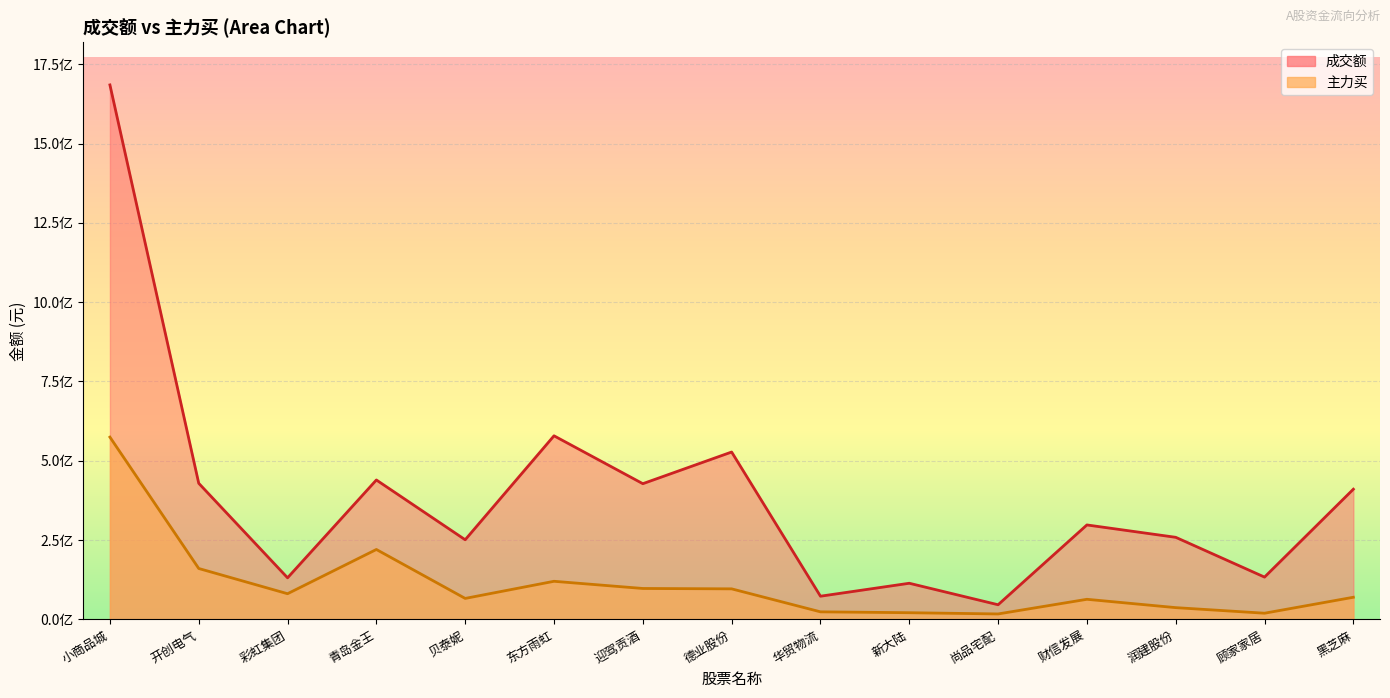

Reading right to left, extract all data points from this chart.

成交额: 黑芝麻=410545497	顾家家居=133507301	润建股份=258906750	财信发展=297899573	尚品宅配=46363343	新大陆=114105888	华贸物流=73298705	德业股份=527711581	迎驾贡酒=427917806	东方雨虹=578832180	贝泰妮=251198509	青岛金王=439610156	彩虹集团=131286083	开创电气=429180156	小商品城=1684655581
主力买: 黑芝麻=70000027	顾家家居=19712182	润建股份=37276770	财信发展=63570185	尚品宅配=17390921	新大陆=21277106	华贸物流=24055546	德业股份=96479324	迎驾贡酒=97663770	东方雨虹=120310120	贝泰妮=66338238	青岛金王=220581002	彩虹集团=81140942	开创电气=160633598	小商品城=574686118